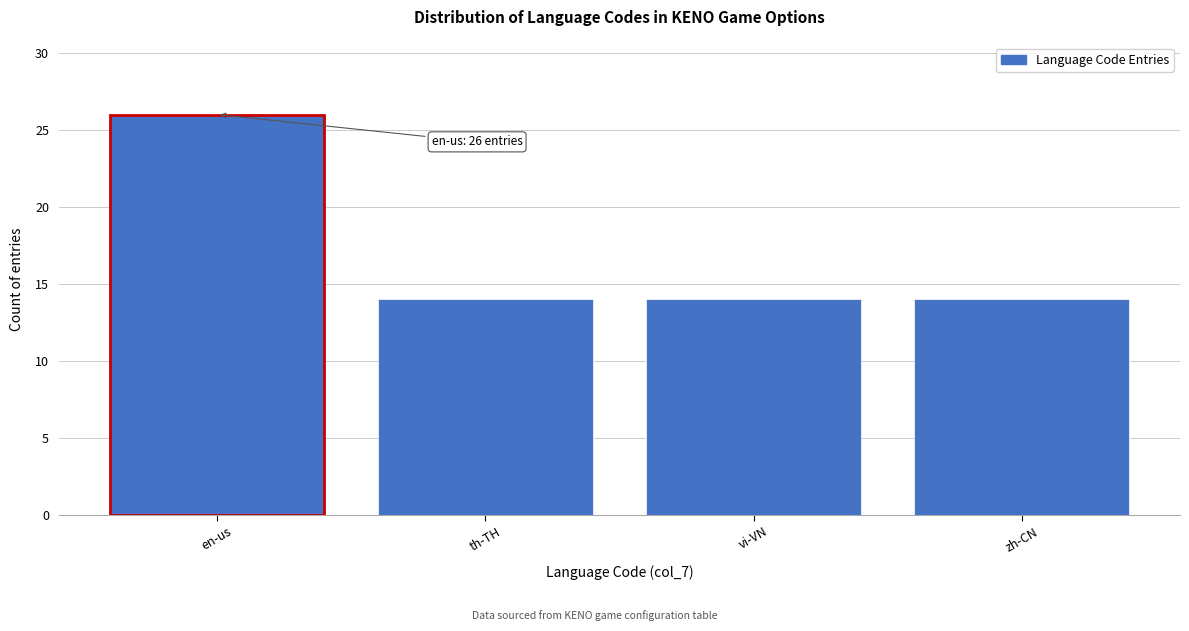

Reading left to right, transcribe all the data shown in this chart.

26	14	14	14